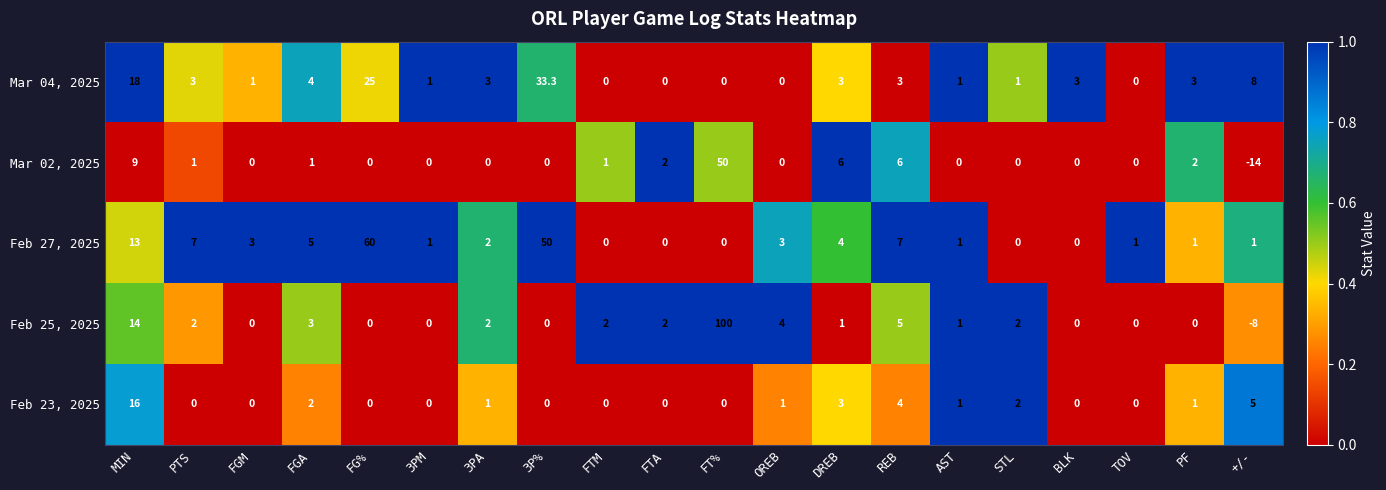

Is it true that Feb 25, 2025 equals 3.0 at FGA?

True